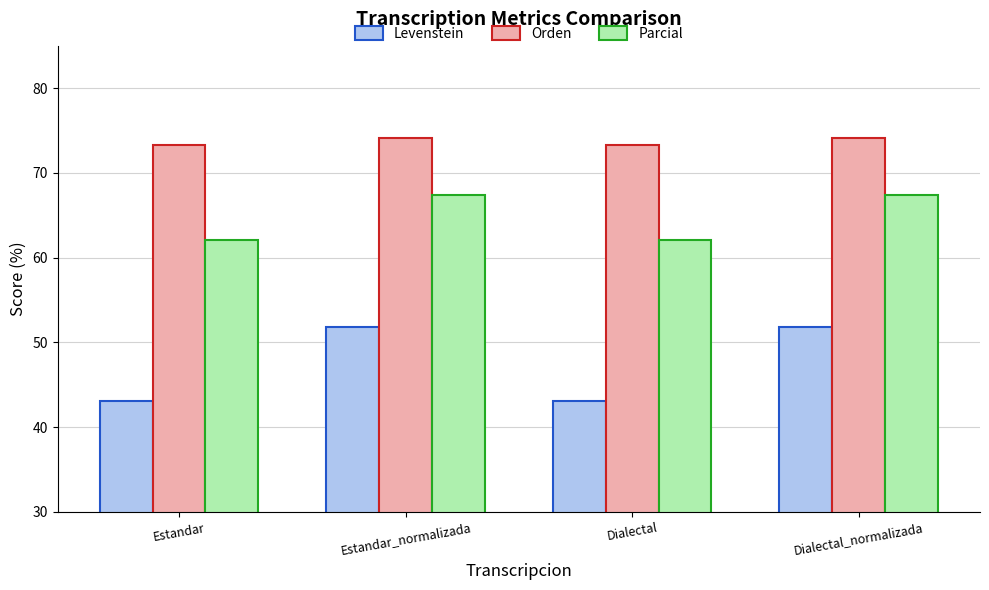

The Orden series shows 73.3 at Dialectal. True or false?

True